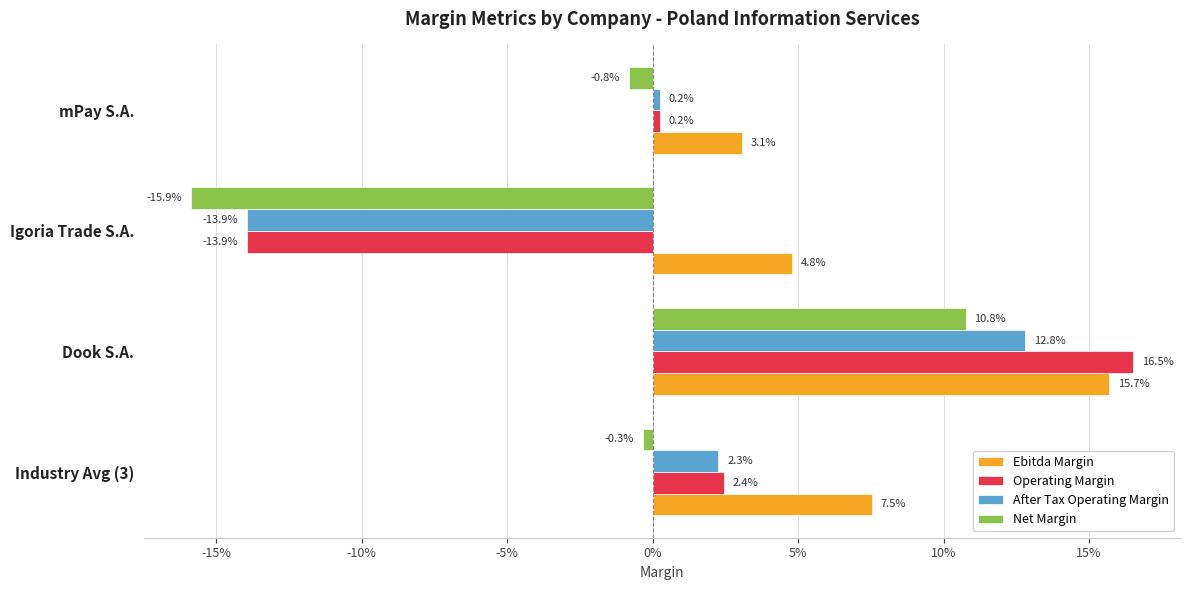

At how many categories does at least one series exceed 0?

4